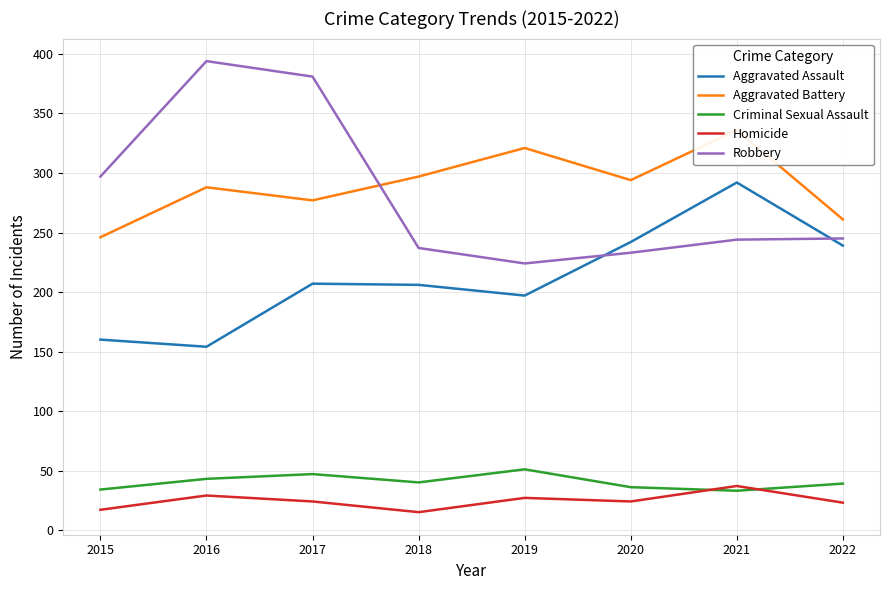

How many data points does each series have?

8